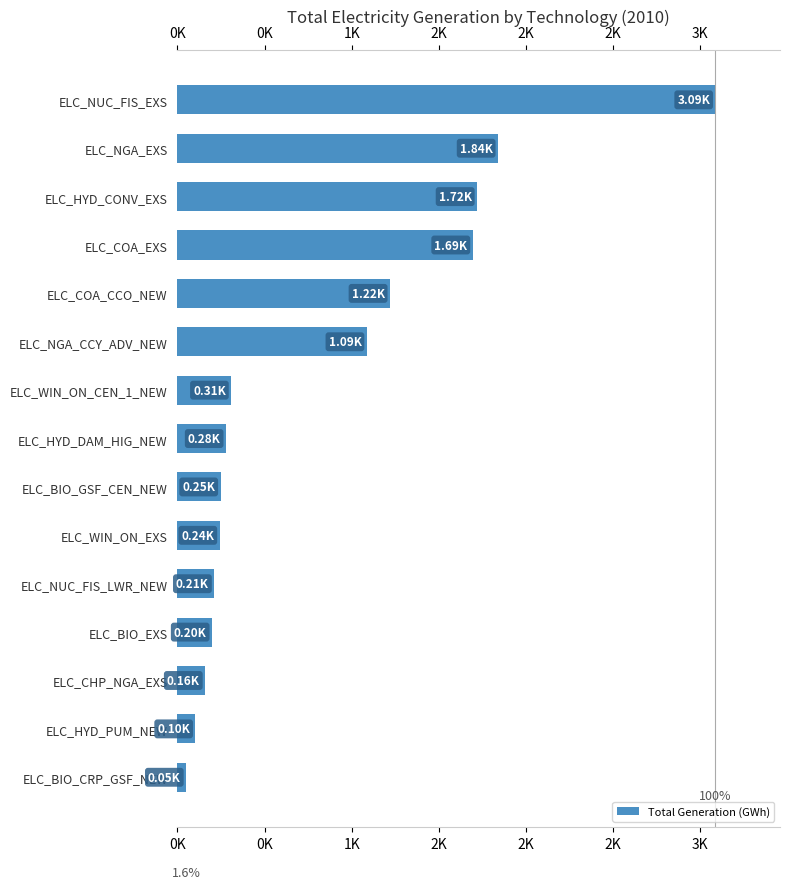

Does the chart contain any negative values?

No